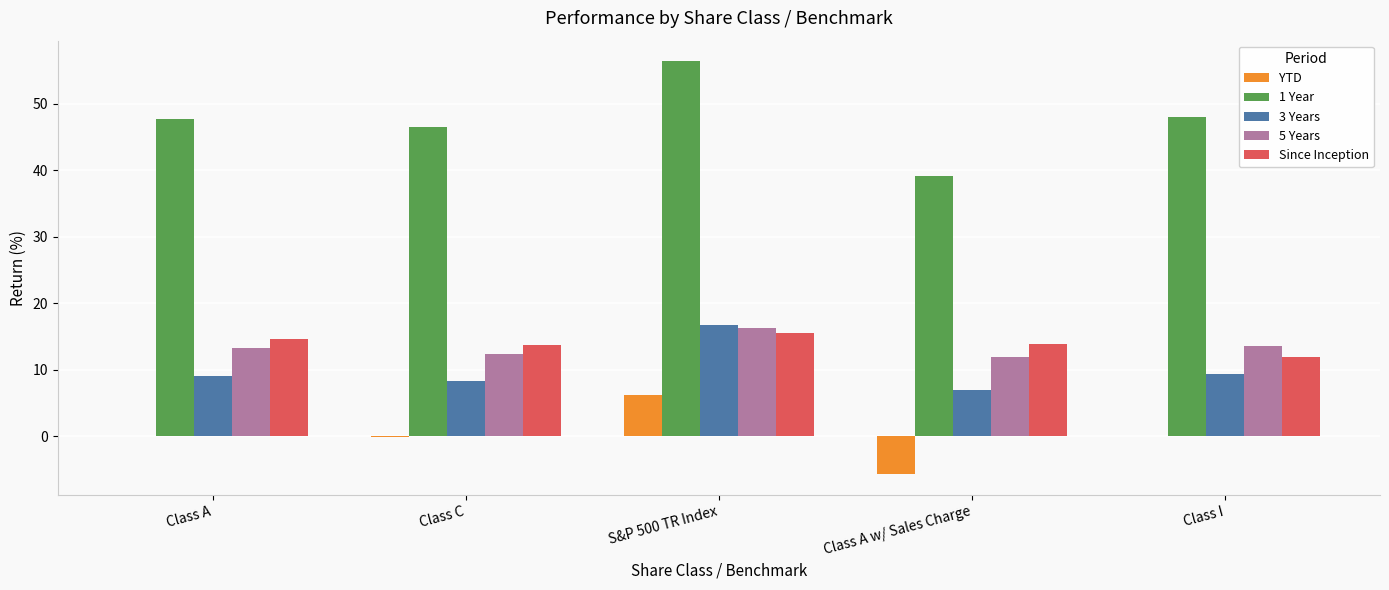

What is the sum of all Since Inception values?

69.6